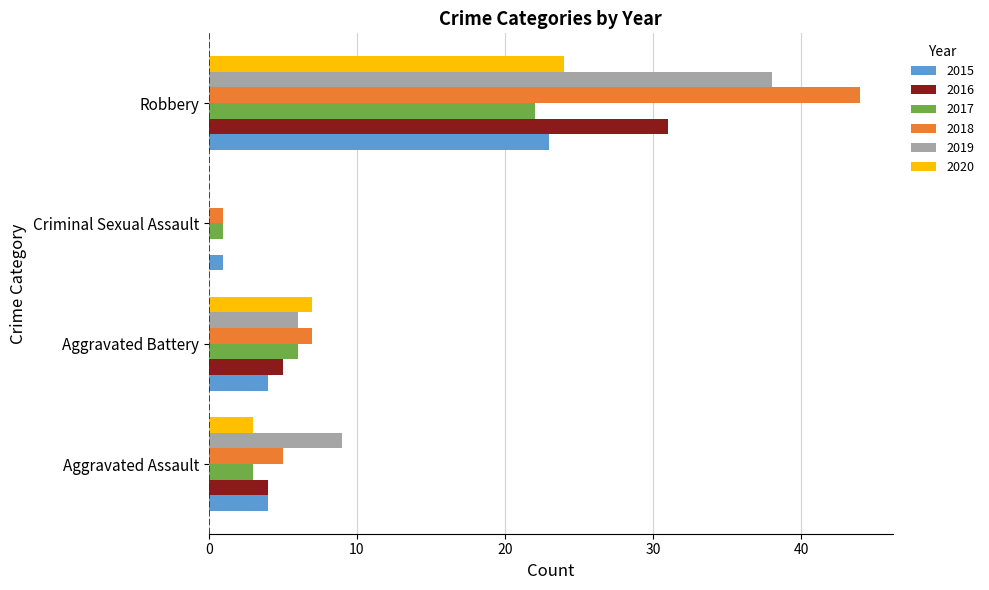

The 2018 series shows 7 at Aggravated Battery. True or false?

True